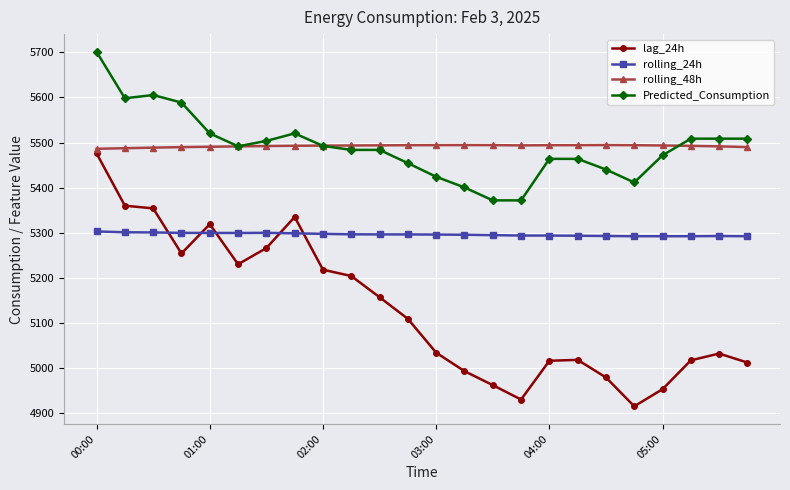

Which series has the largest range (max minus min)?

lag_24h